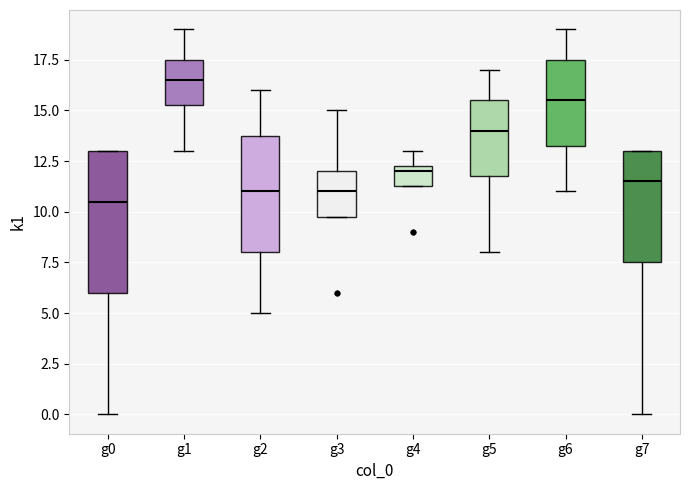

Which box is the tallest, from its lower edge to its upper edge?

g0